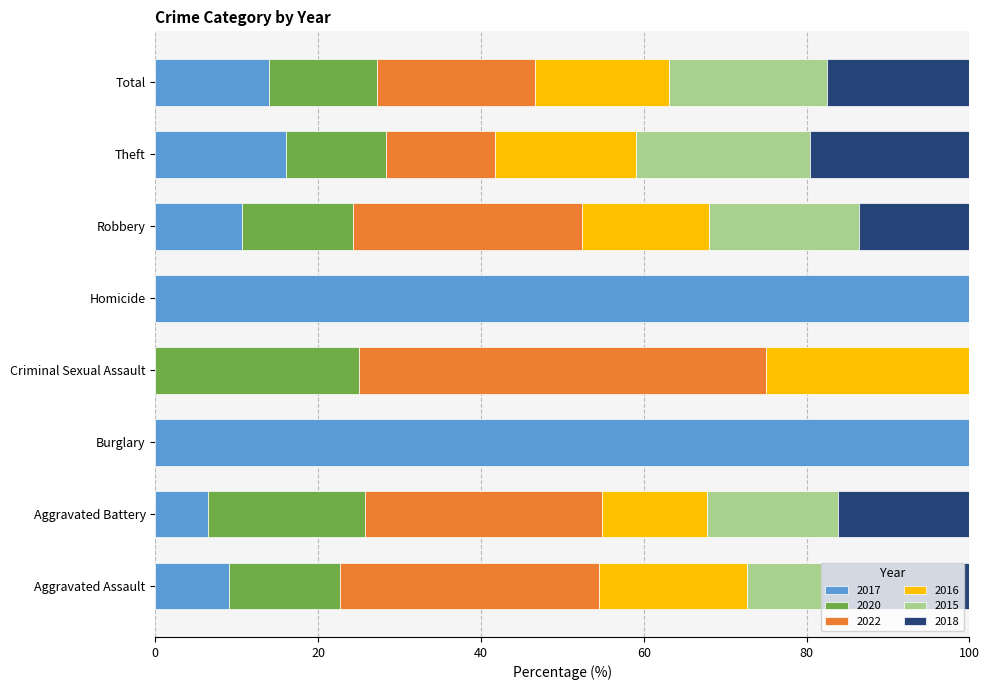

What is the total value across all series at Total?

100.0